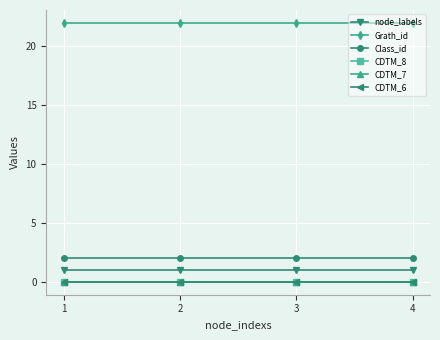

Between 2 and 3, which is larger?

2